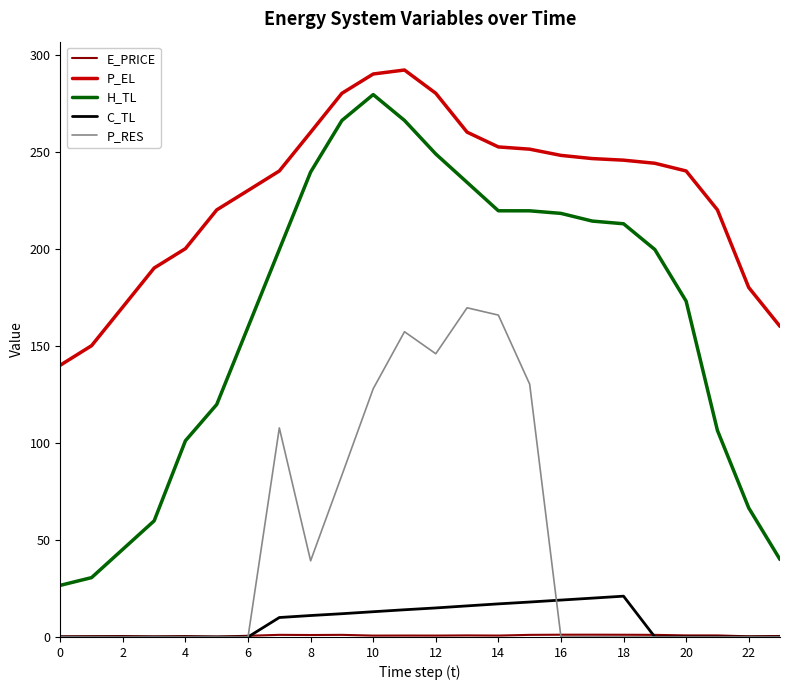

True or false: H_TL and P_RES cross at least once.

False